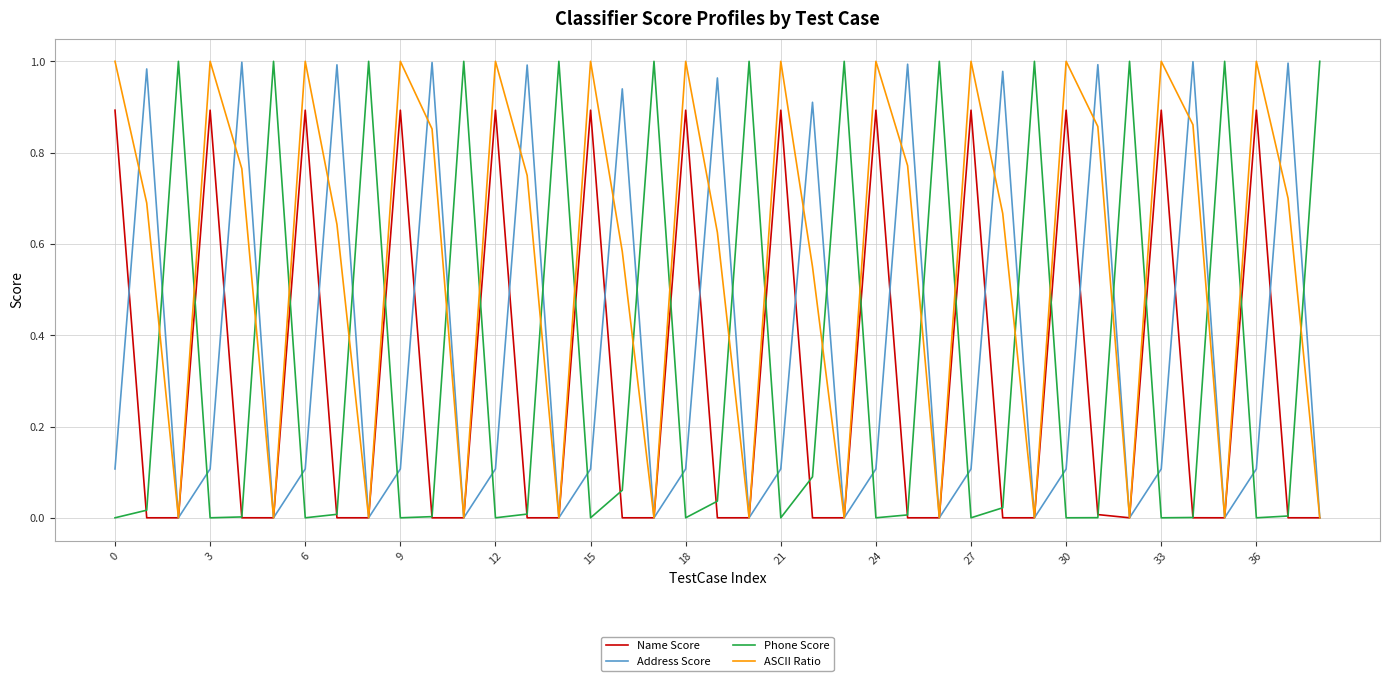

Which series has the largest total across all categories?

ASCII Ratio